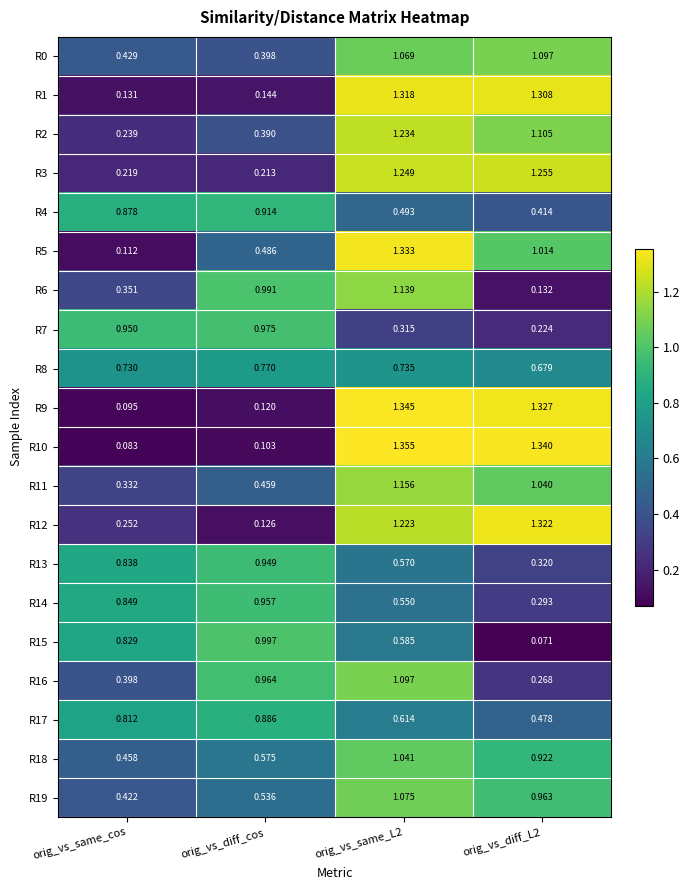

At which label is R9 closest to 0?

orig_vs_same_cos